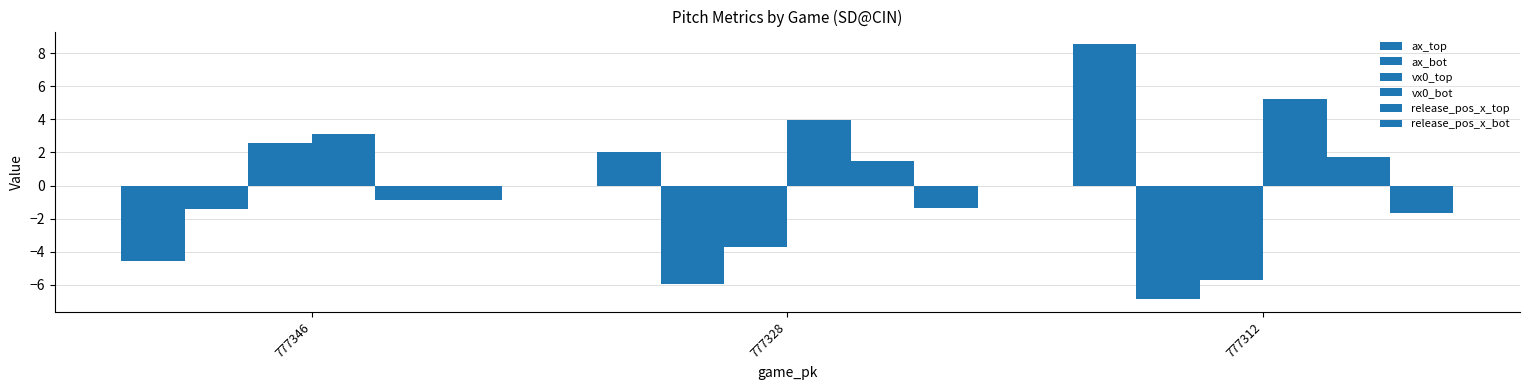

What is the difference between the second highest and minimum values in the vx0_bot series?

0.9